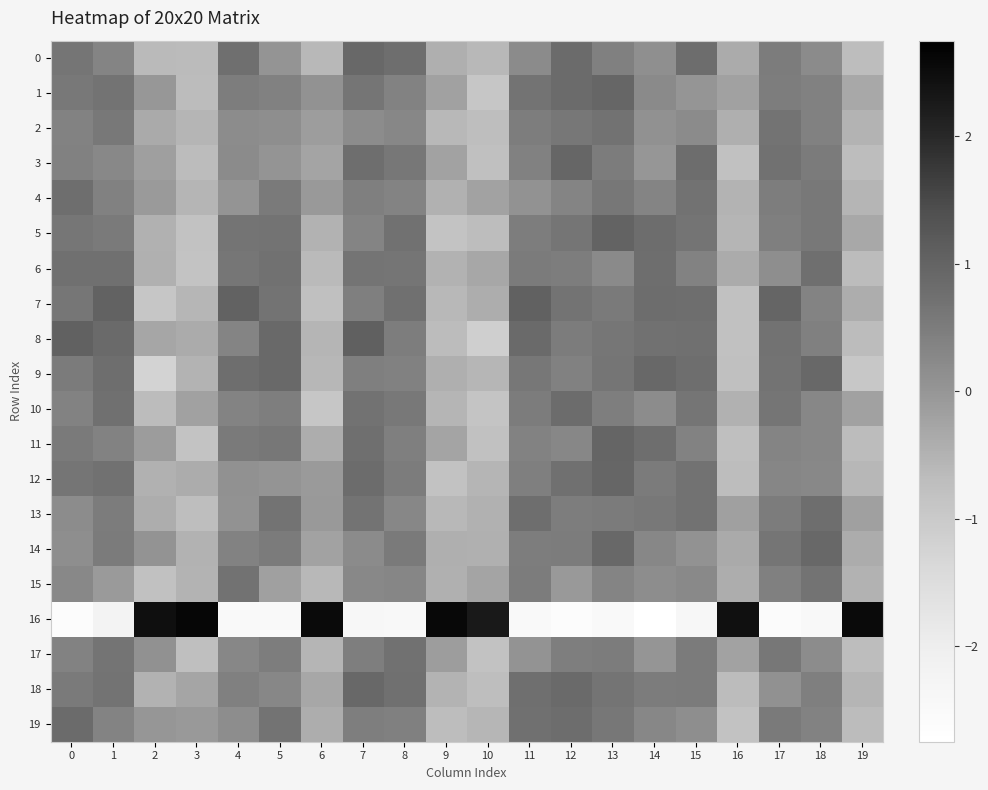

At which category is the sum across all series the highest?

13